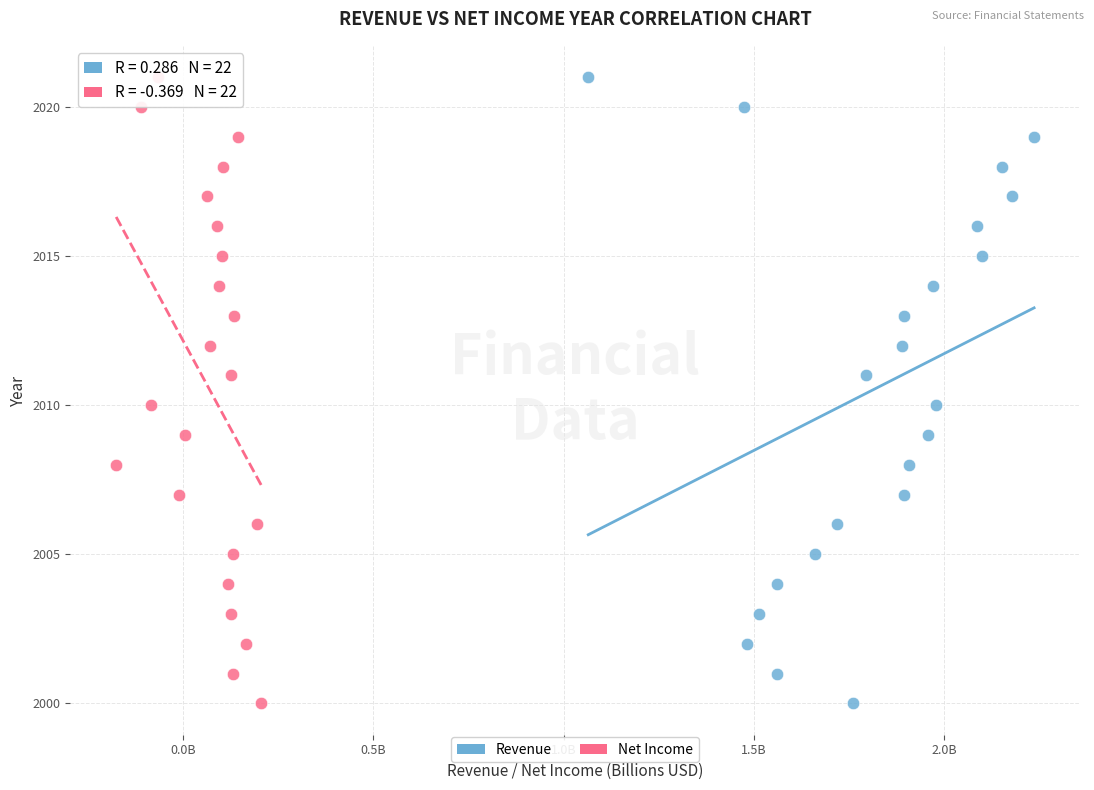

What are all the series names shown in the legend?

Revenue, Net Income